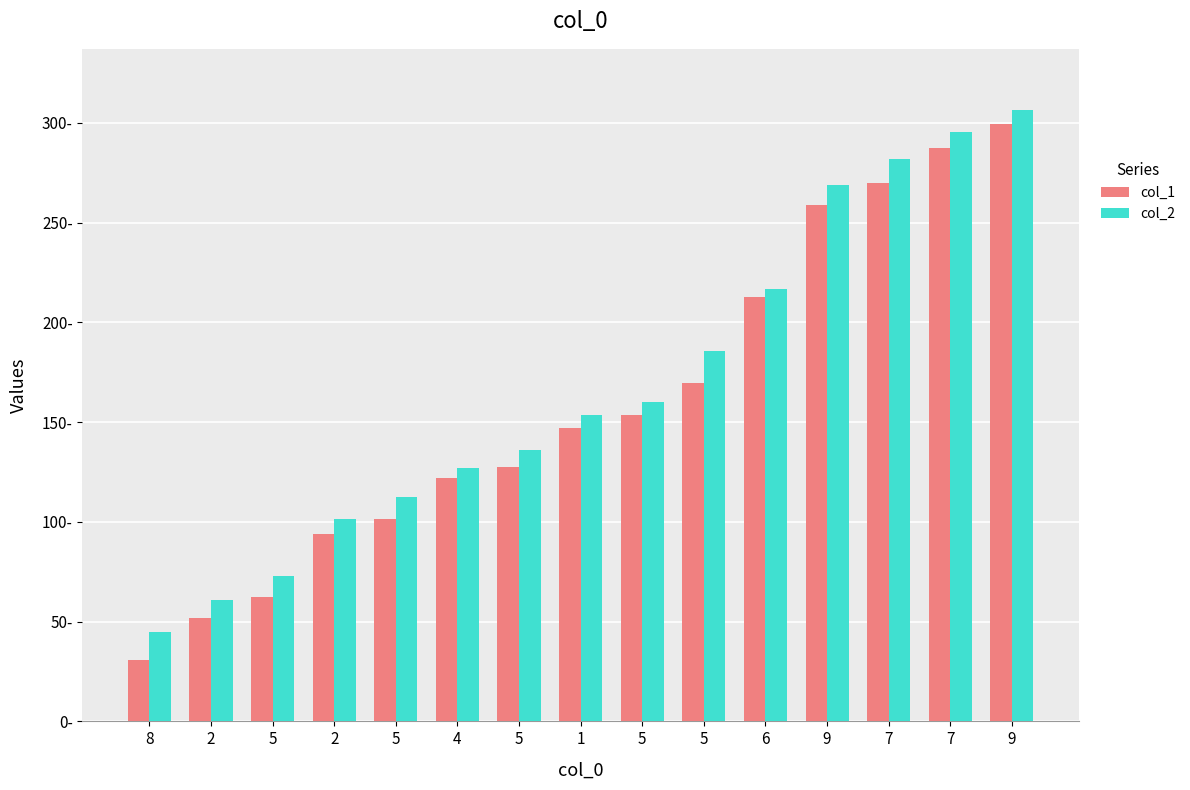

Reading right to left, list all the values displayed in this chart.

col_1: 9=299.4	7=287.2	7=270.1	9=259.0	6=212.6	5=169.8	5=153.7	1=146.8	5=127.5	4=121.8	5=101.6	2=93.9	5=62.2	2=51.8	8=30.6
col_2: 9=306.5	7=295.4	7=281.7	9=269.1	6=216.5	5=185.5	5=160.1	1=153.4	5=136.1	4=127.2	5=112.6	2=101.5	5=72.7	2=60.9	8=45.0